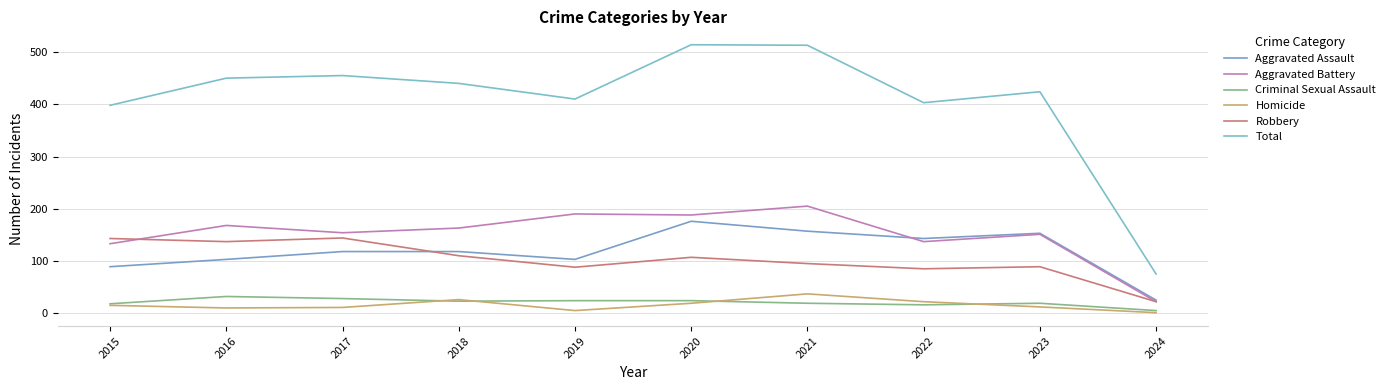

At which category does Aggravated Battery reach its first local peak?

2016